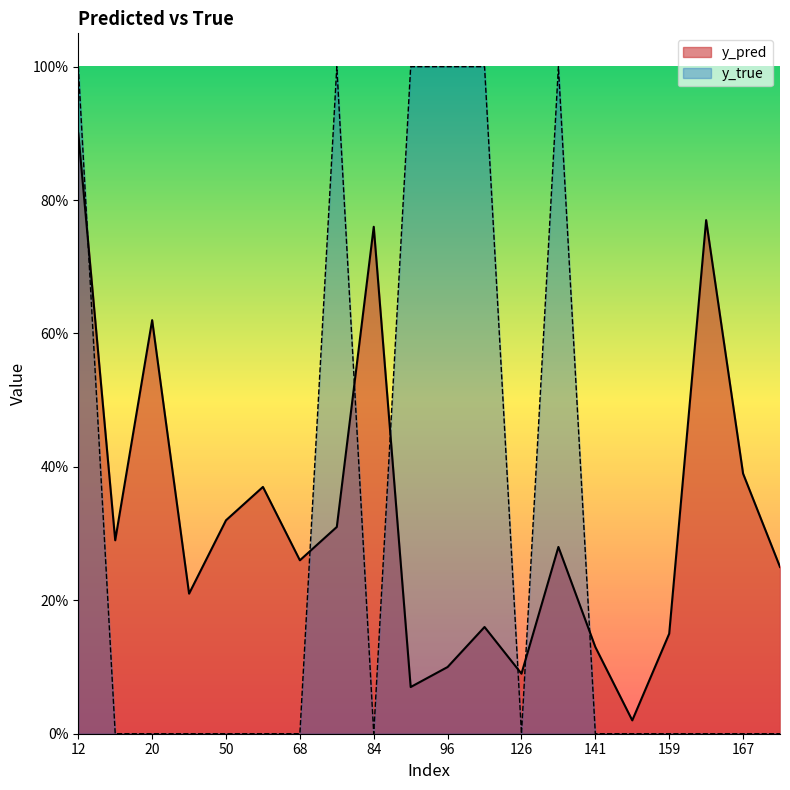

What is the spread (max minus min) of values at 134?

0.7